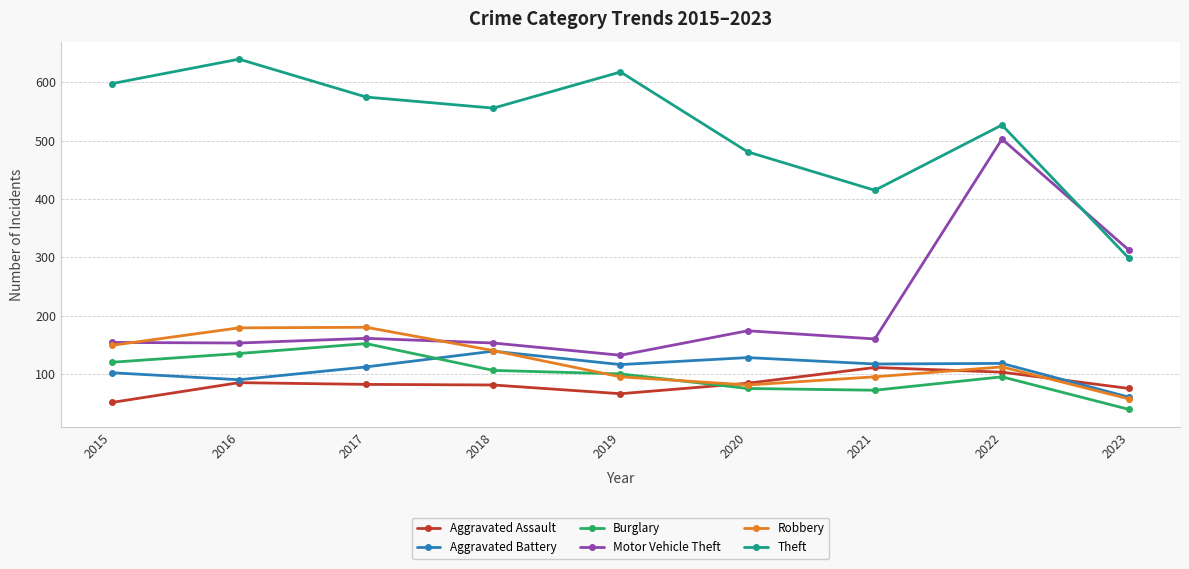

What is the value of the Robbery point at the 5th from the left?

95